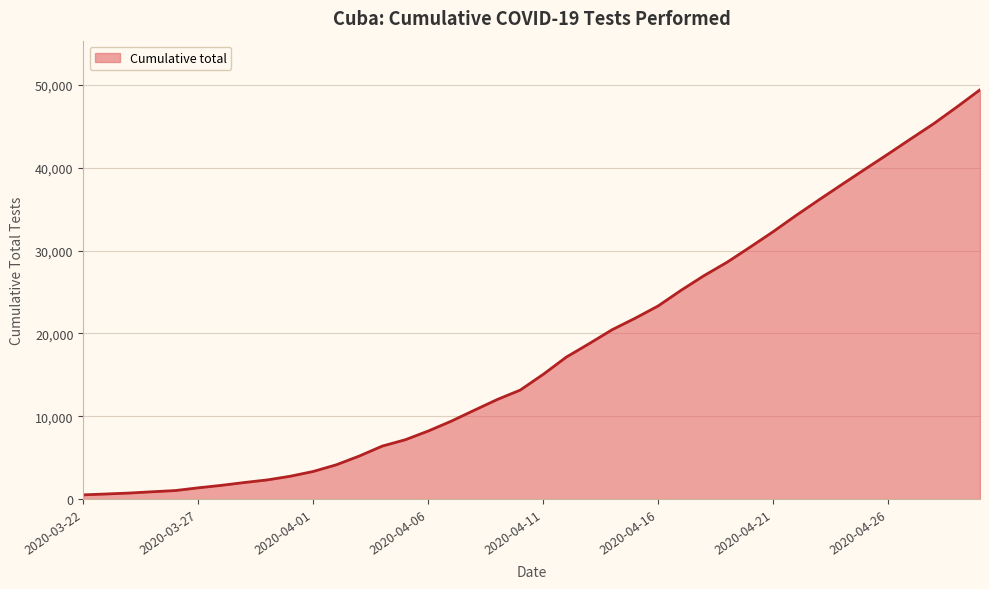

What is the maximum value shown in the chart?

49409